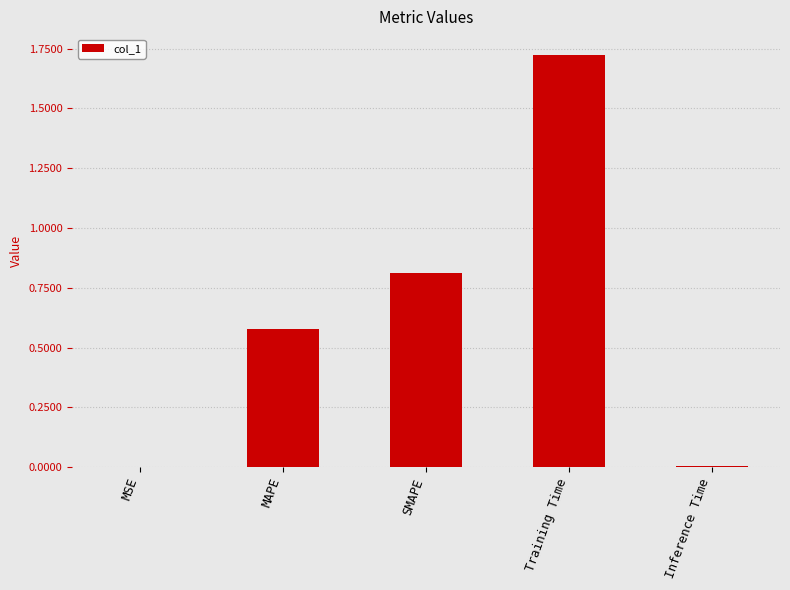

How many series are shown in this chart?

1